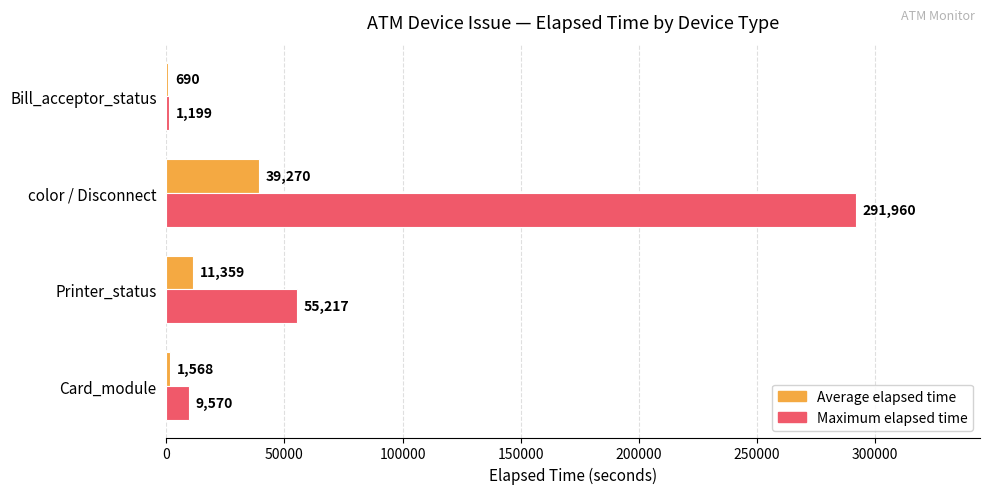

At which category does the chart reach its peak across all series?

color / Disconnect